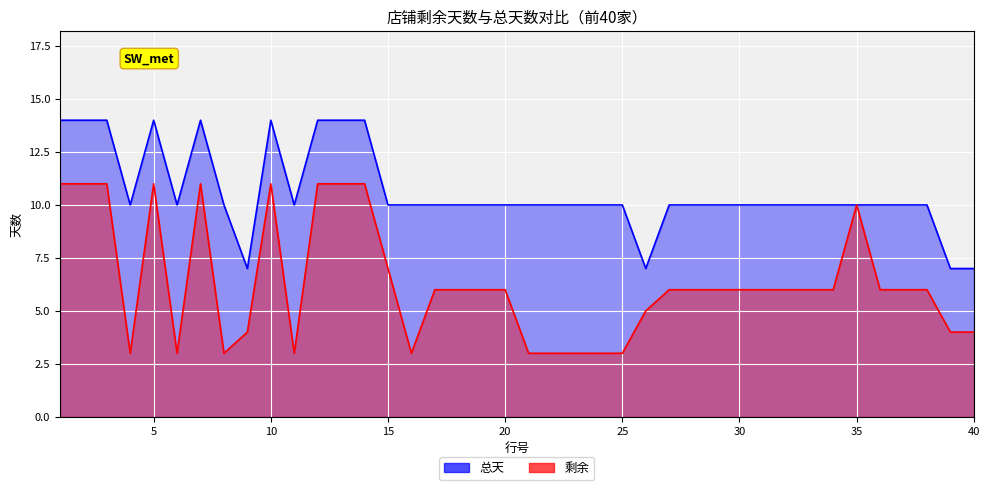

How many interior local peaks does the 总天 series have?

3